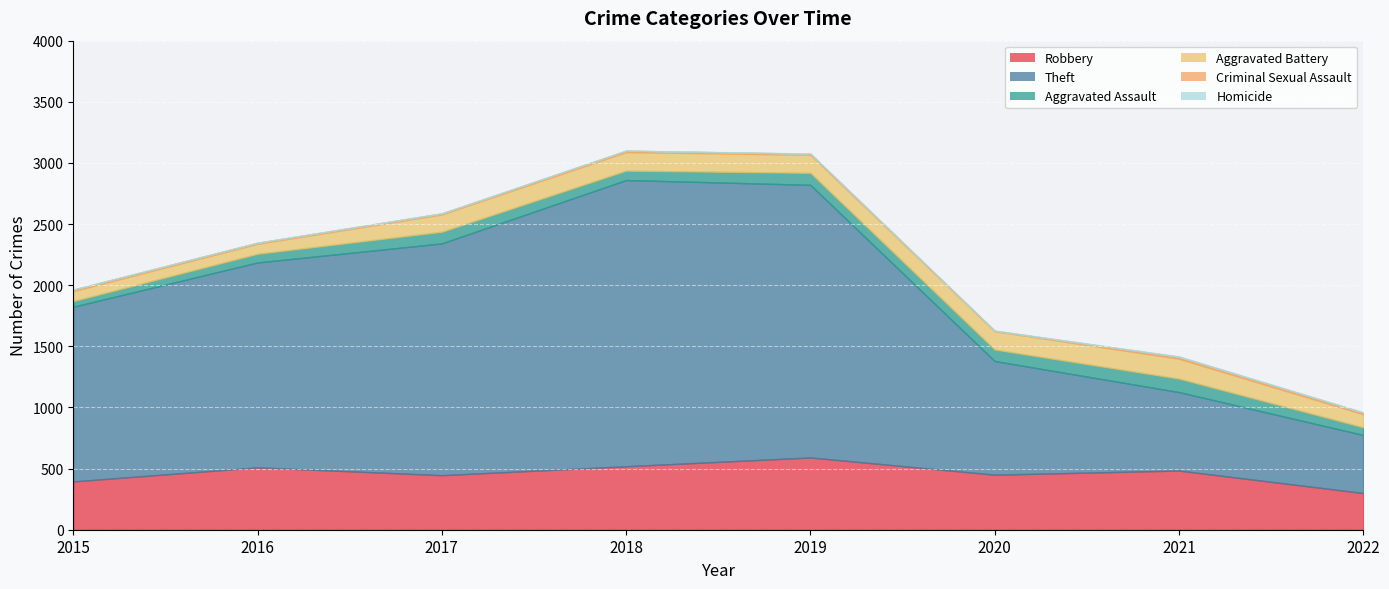

How many data points in Criminal Sexual Assault are less than 11?

4